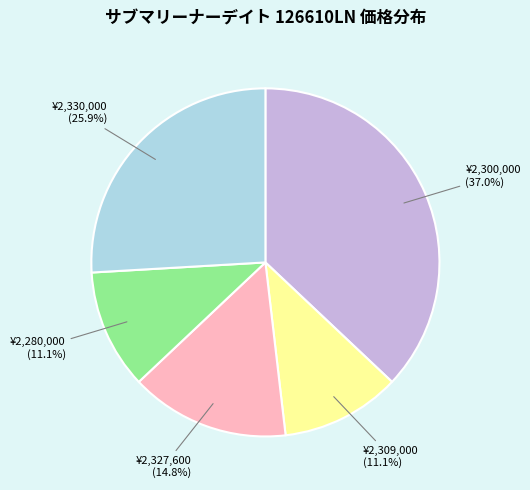

How many segments does this pie chart have?

5